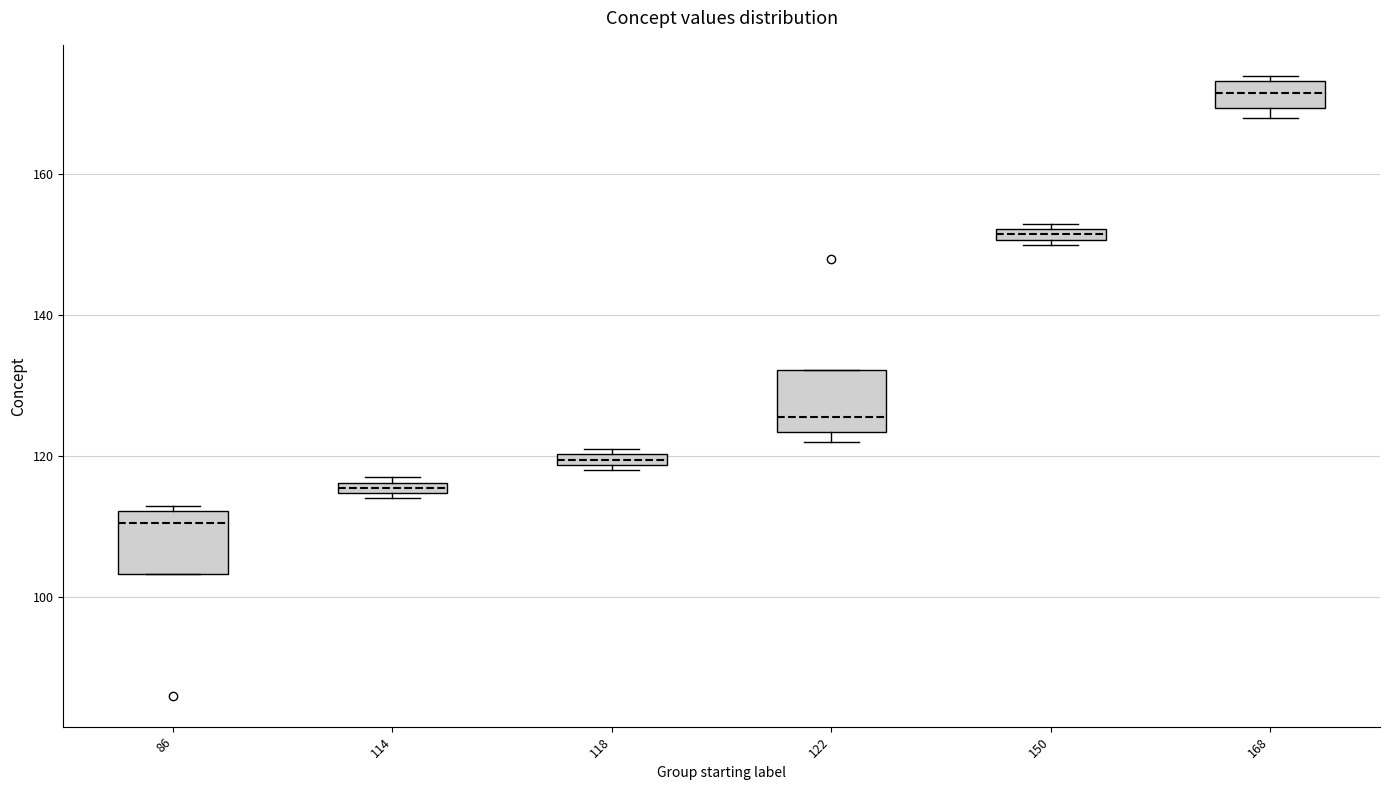

Where is the upper edge of the box at x = 86 on the y-axis? The values are not printed on the chart, so give them approximately, as read against the axis.

112